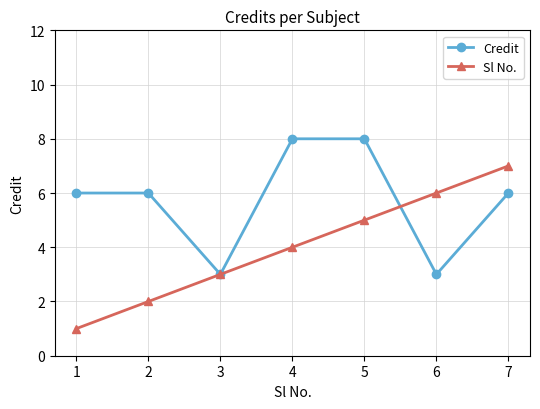

How many interior local valleys does the Credit series have?

2